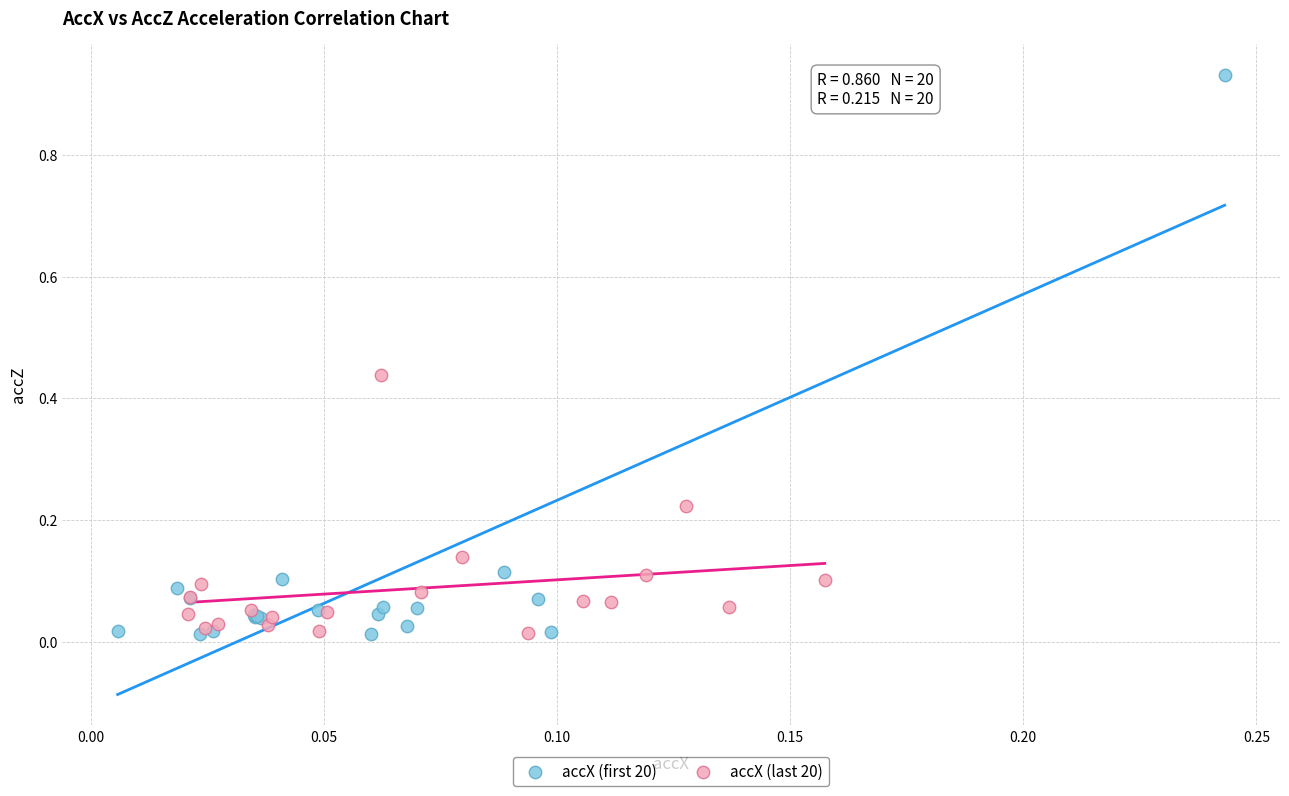

Which series has the largest Y range (max minus min)?

accX (first 20)